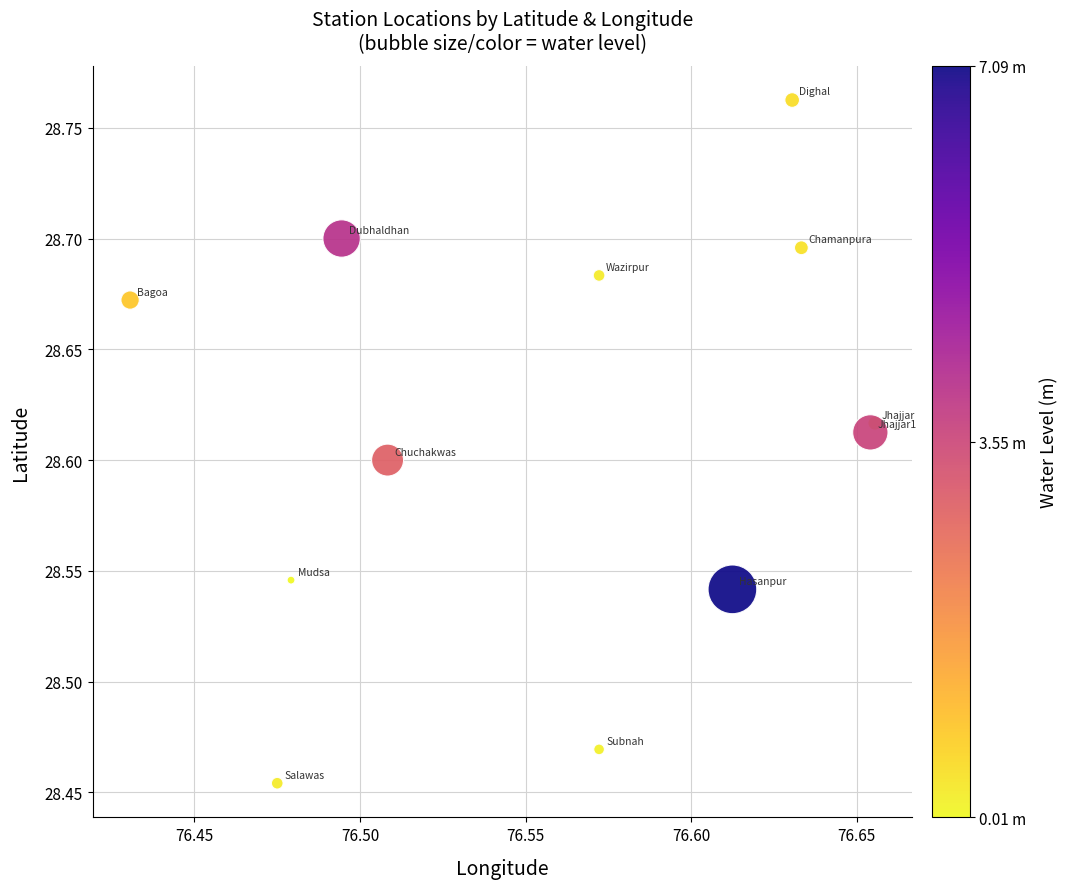

What is the average X value?

76.6